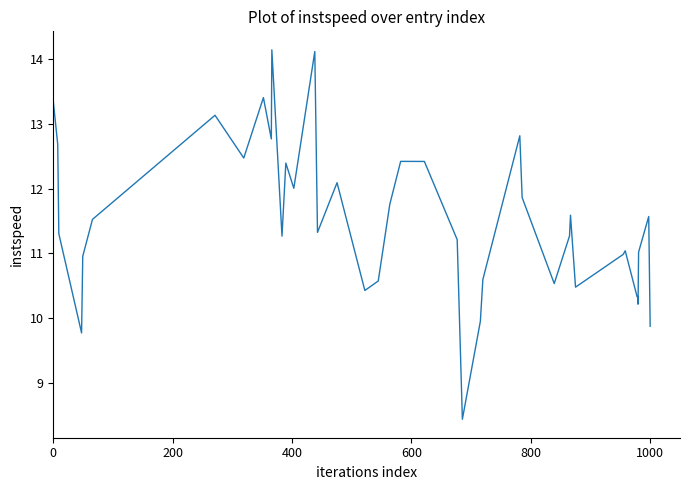

What is the maximum value shown in the chart?

14.1